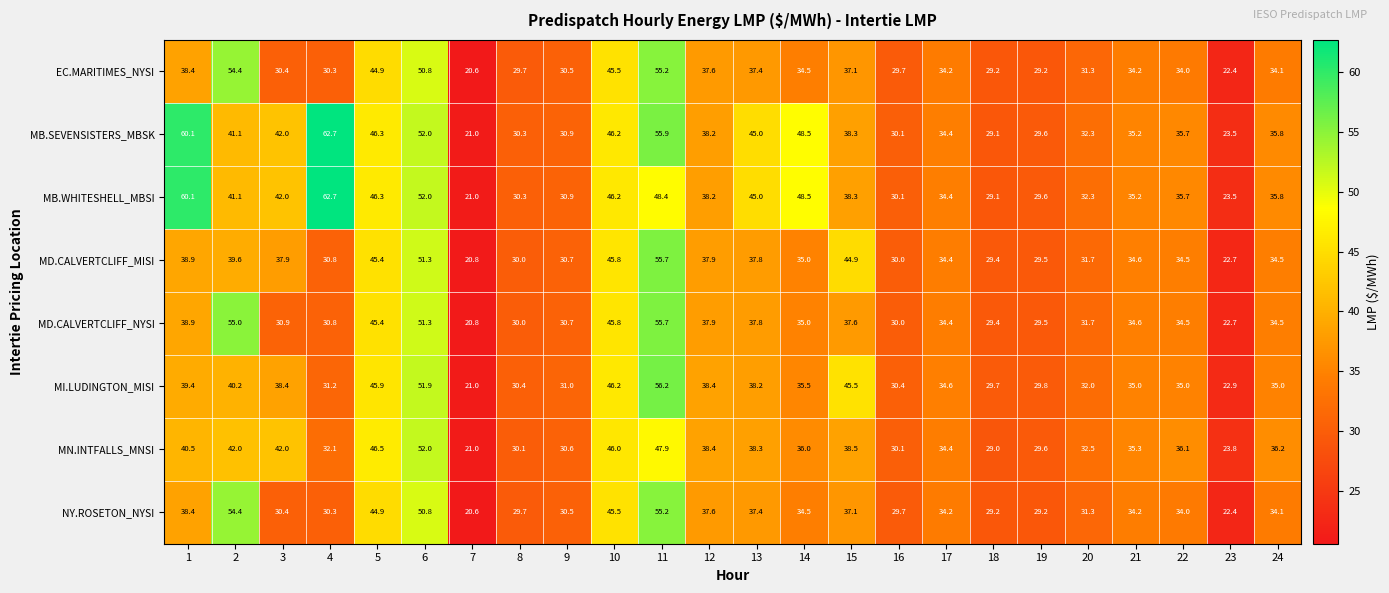

At which category is the sum across all series the highest?

11